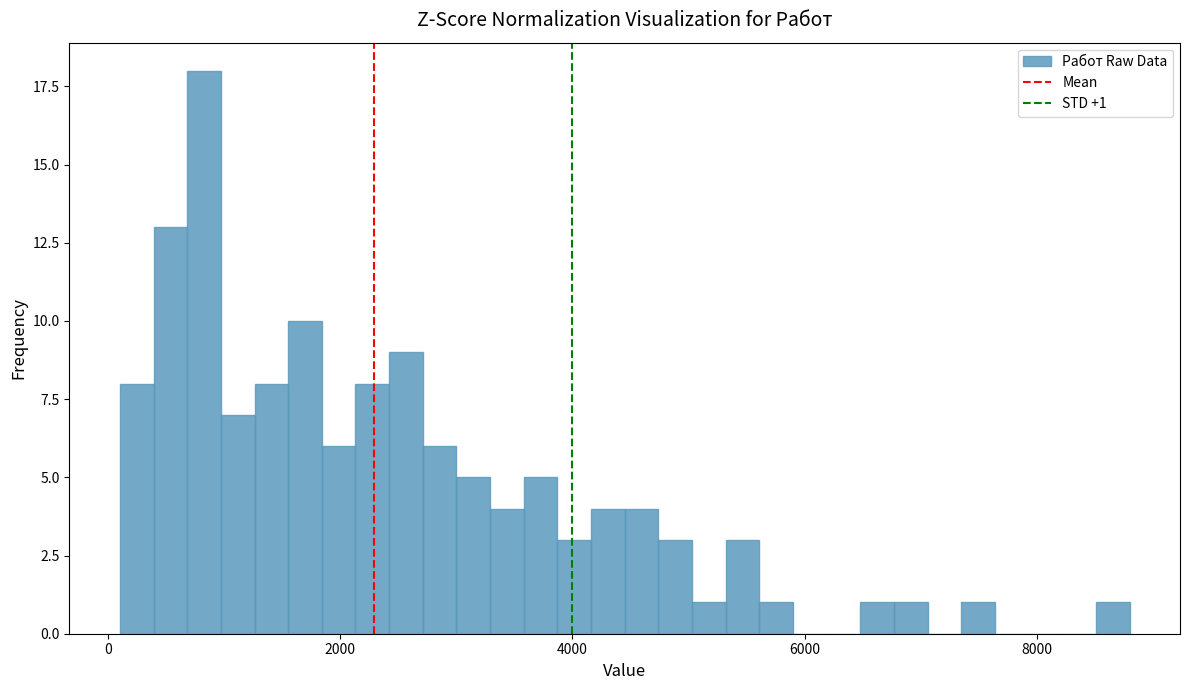

Around what value on the x-axis is the tallest bar? Give the approximate position of its centre, as read against the axis.

800